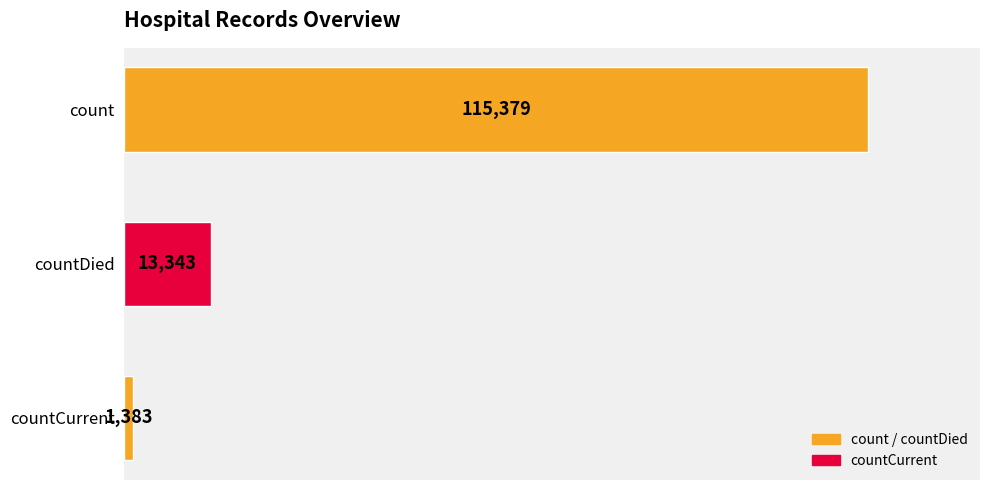

What is the value of the 2nd bar from the top?

13343